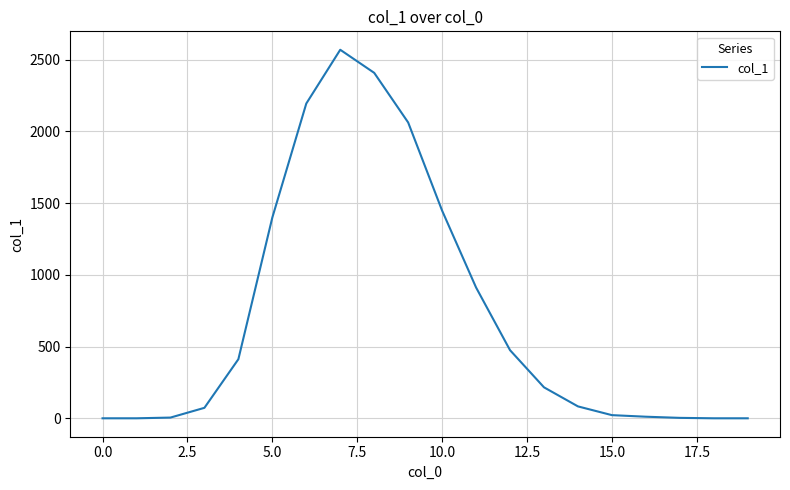

What is the greatest value displayed?

2570